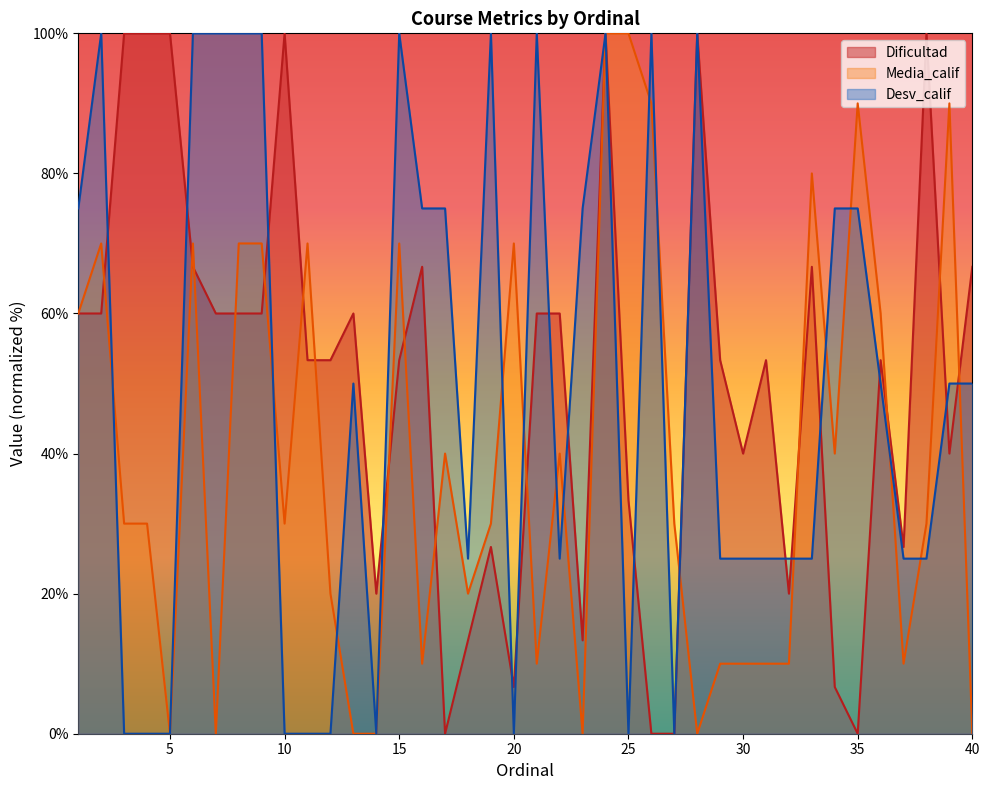

Between 22 and 27, which is larger?

22